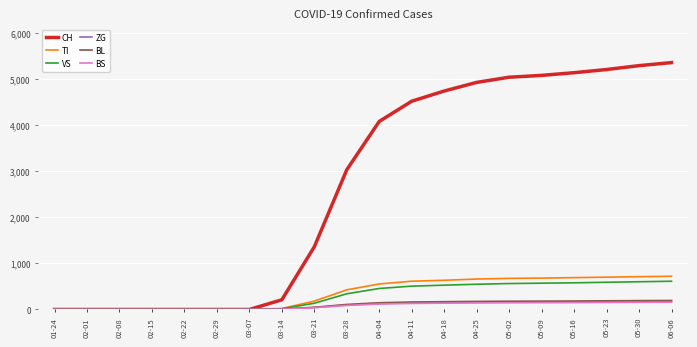

What is the maximum value for VS?

612